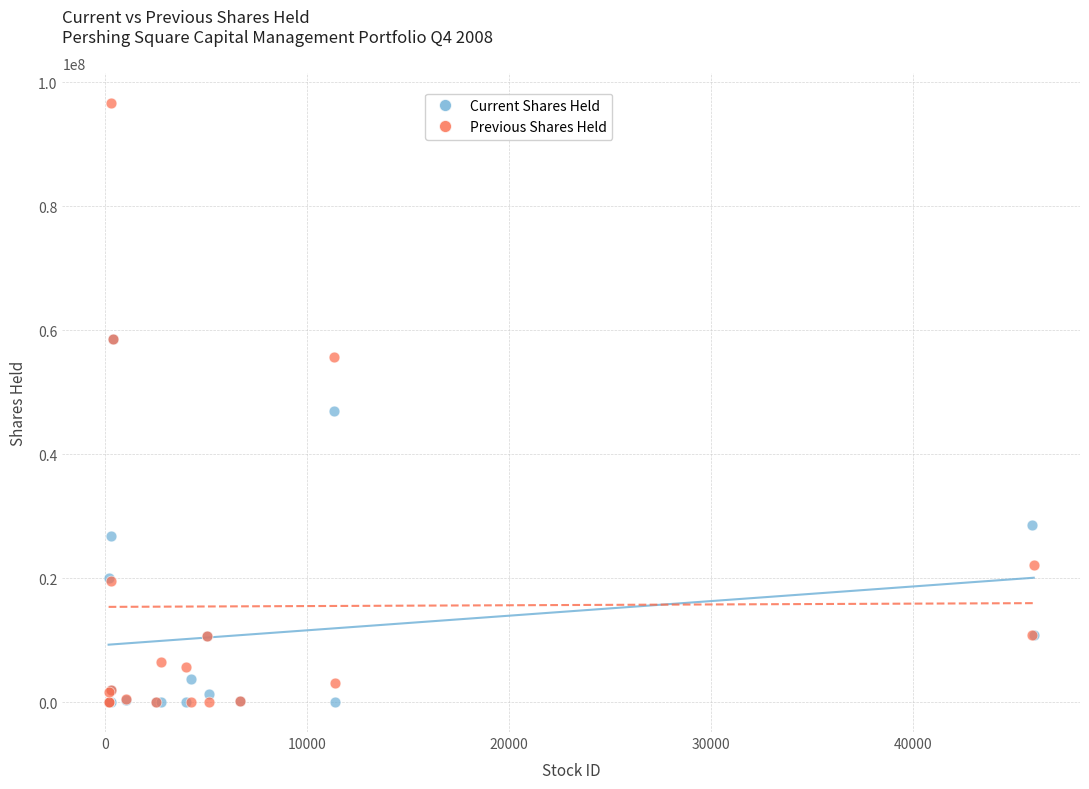

Which series reaches the maximum Y coordinate?

Previous Shares Held